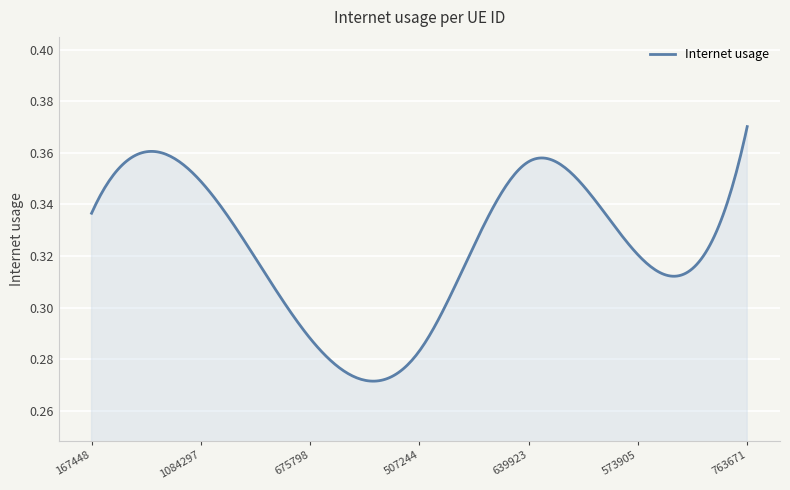

Is this an area chart (filled region under the line)?

Yes